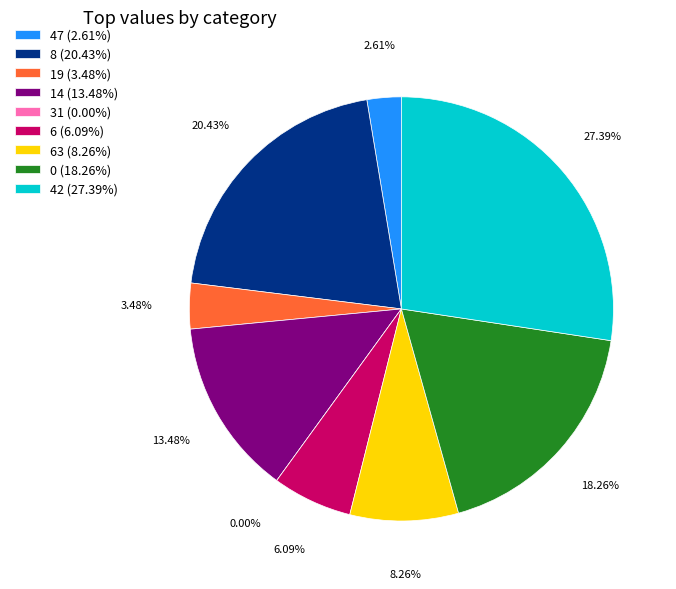

Is there a majority slice in this chart?

No